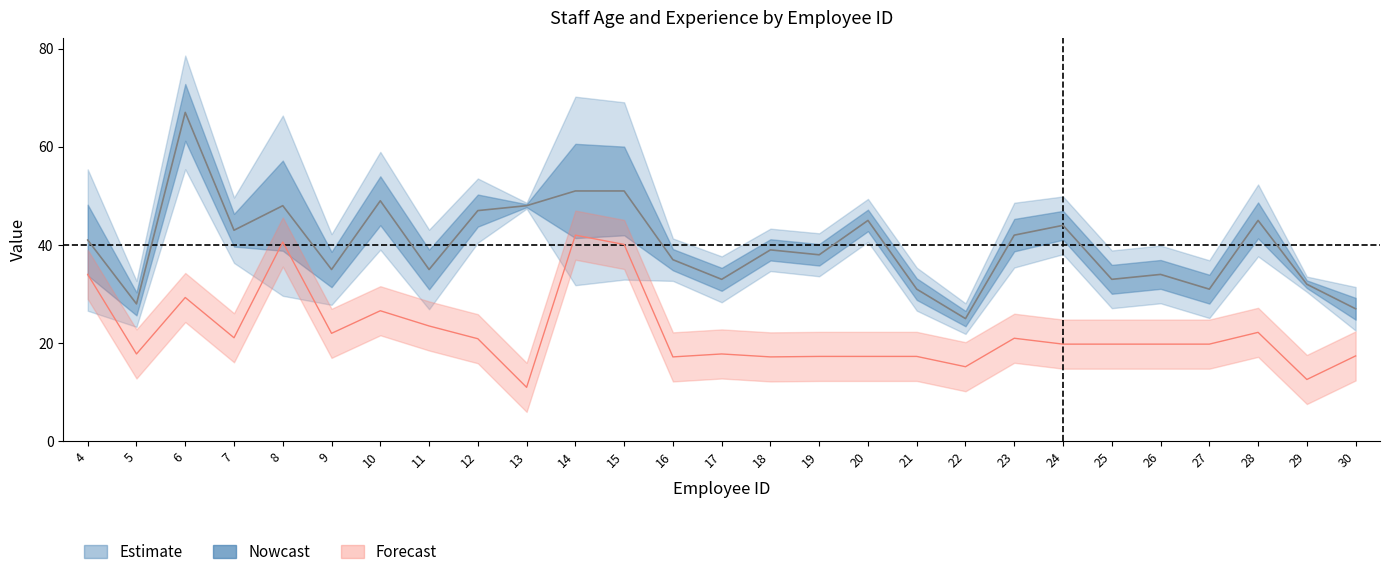

What is the average value of the Experience_Days series?

22.2